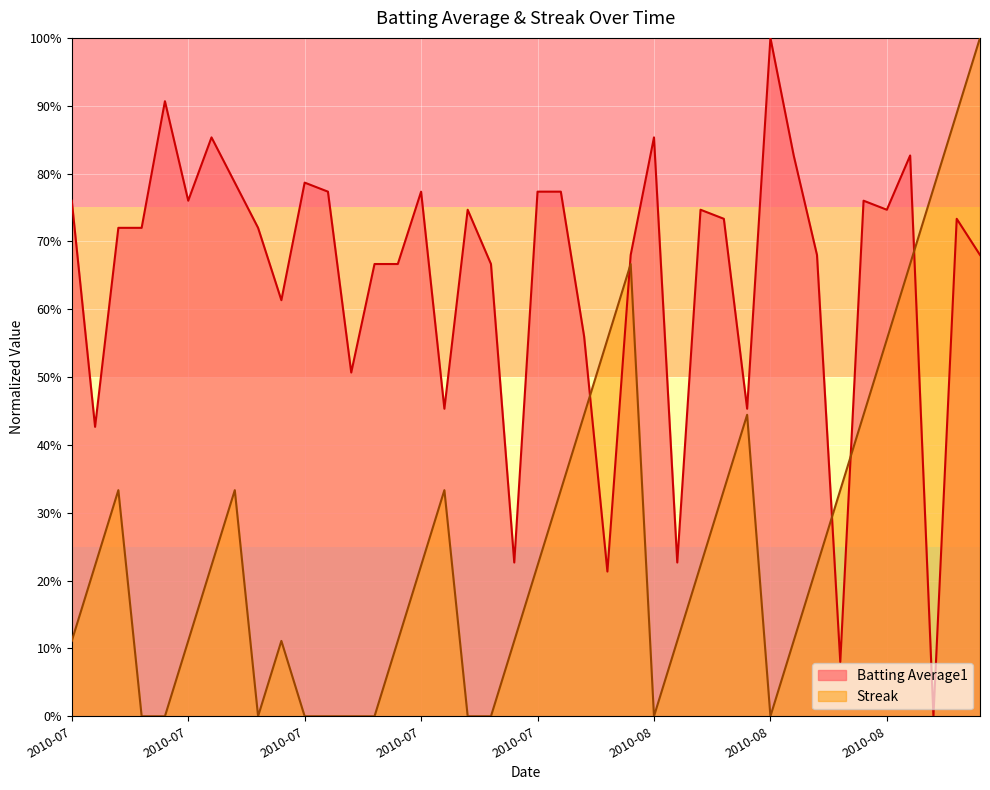

Between 2010-07-24 and 2010-08-13, which series saw the biggest shift?

Streak